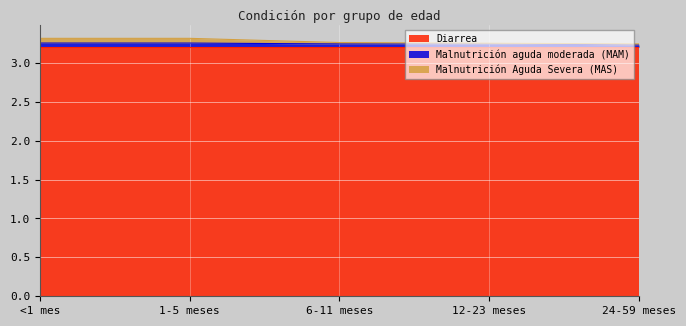

Which series changed the most between 6-11 meses and 24-59 meses?

Malnutrición Aguda Severa (MAS)